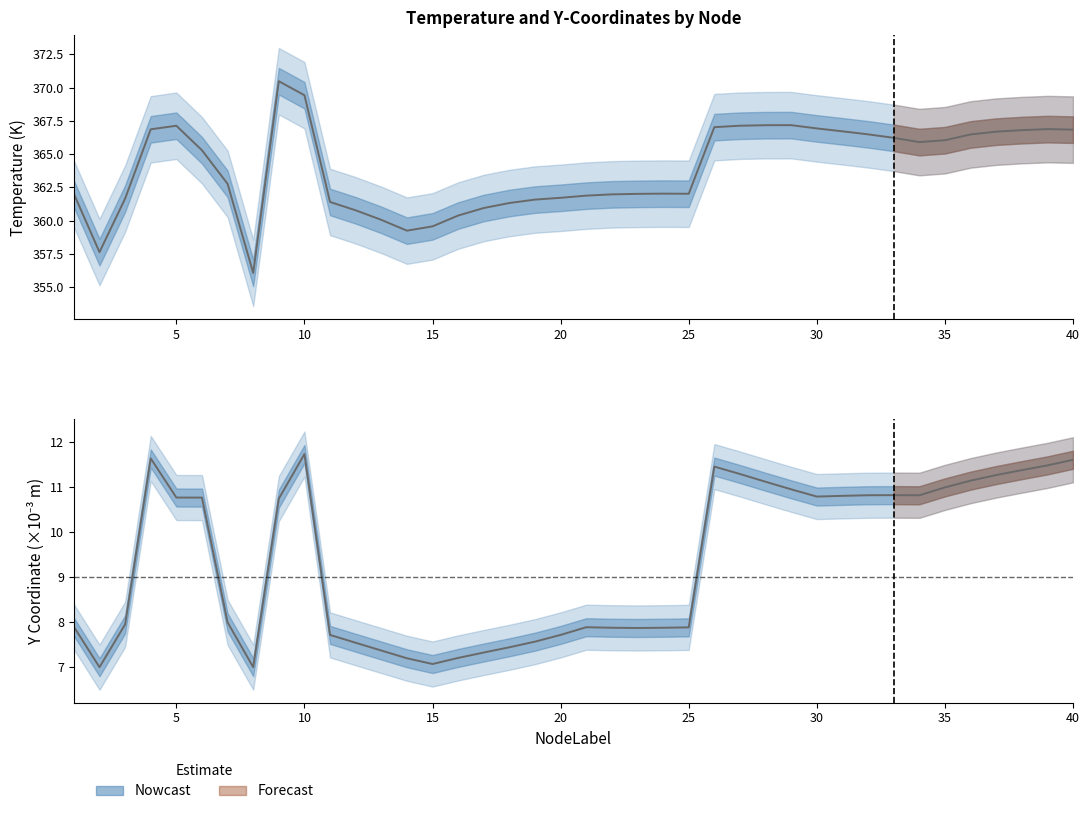

At 13, list the series in order from largest to smallest.

Temperature, yCoordinates